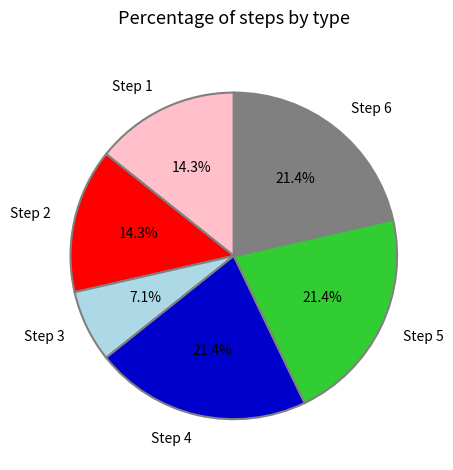

Is Step 6 the majority of the pie?

No